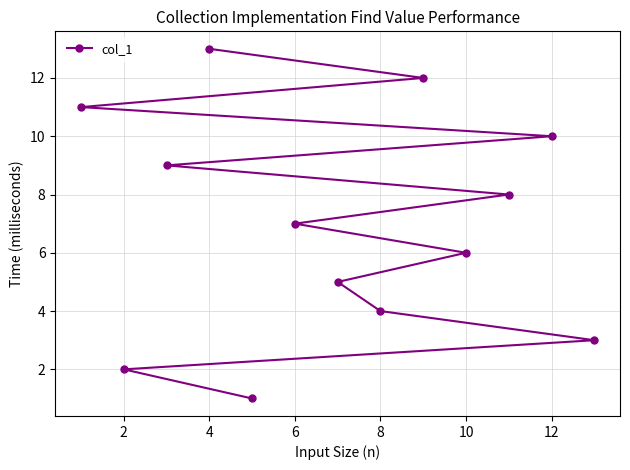

Which category has the highest value across all series?

4